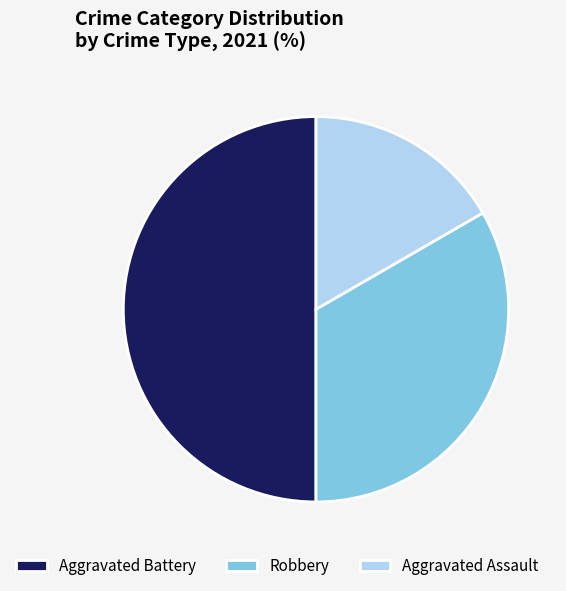

Which category has the smallest portion of the pie?

Aggravated Assault